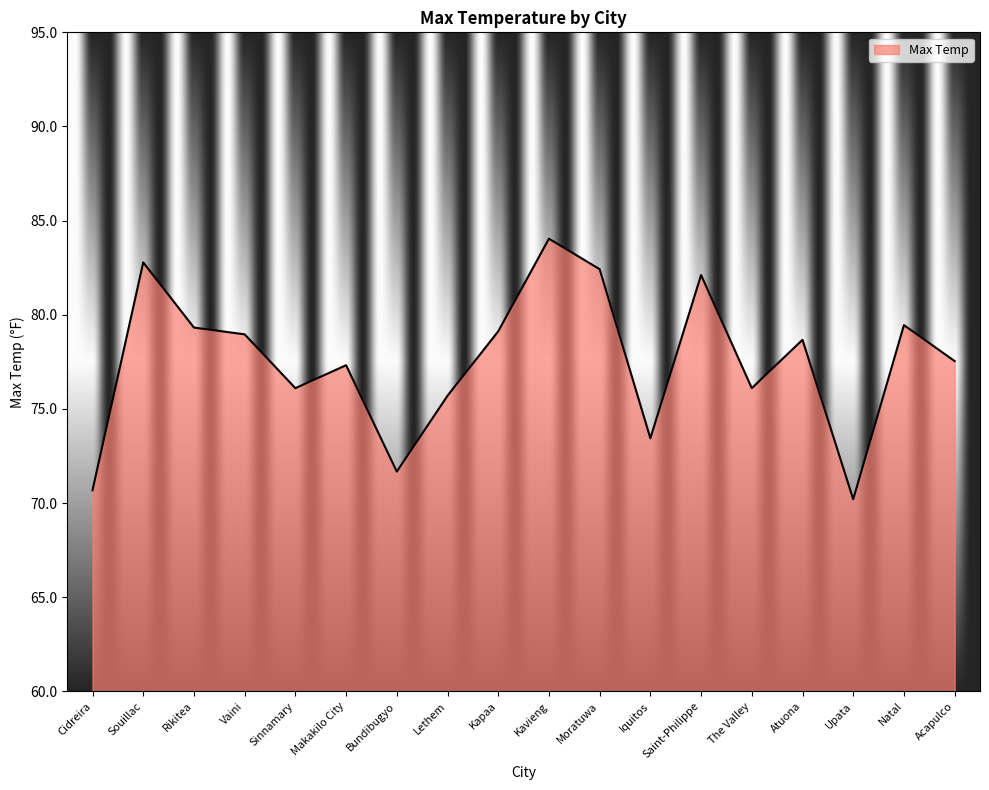

What position from the left is Sinnamary?

5